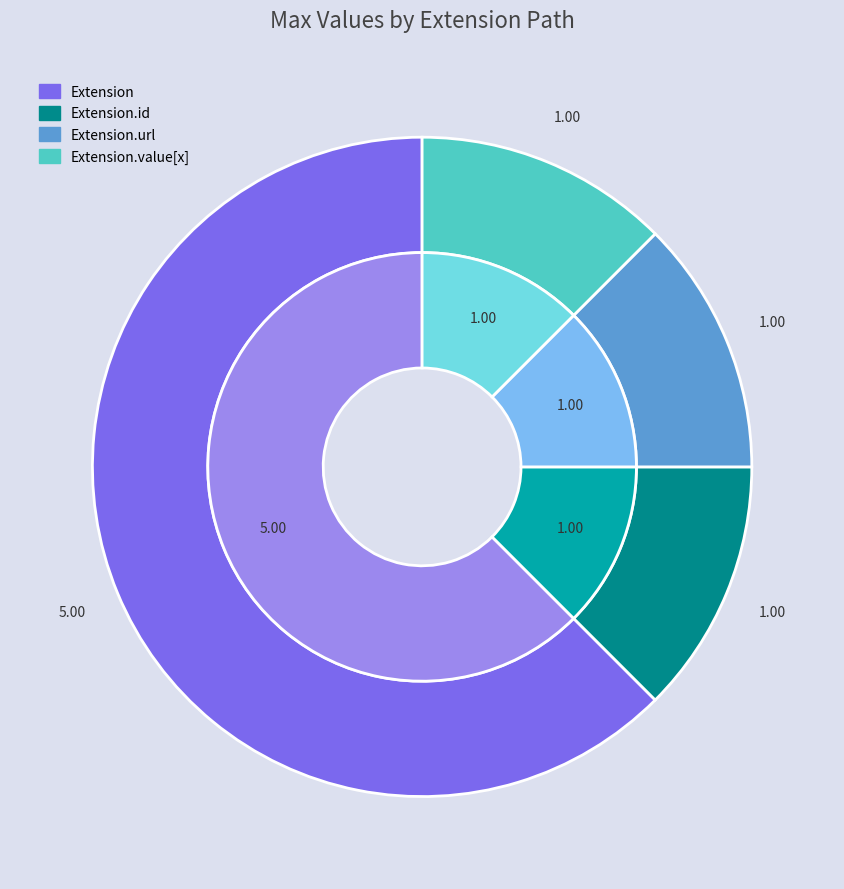

Is there a majority slice in this chart?

No